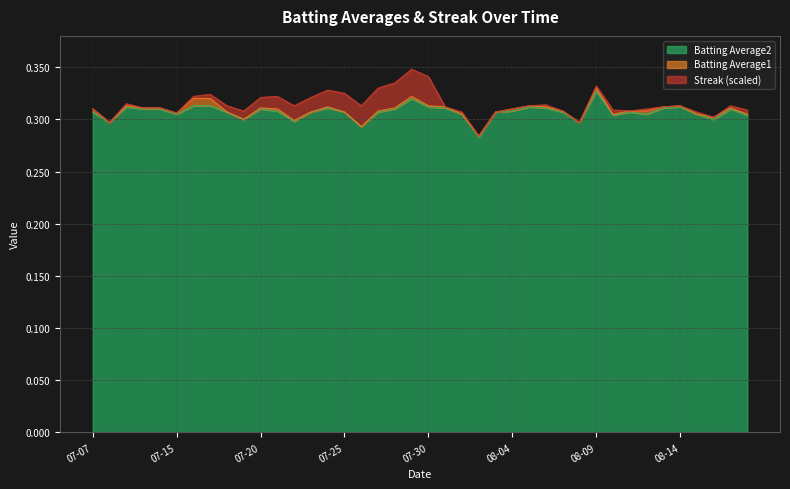

At how many categories does at least one series exceed 0?

40